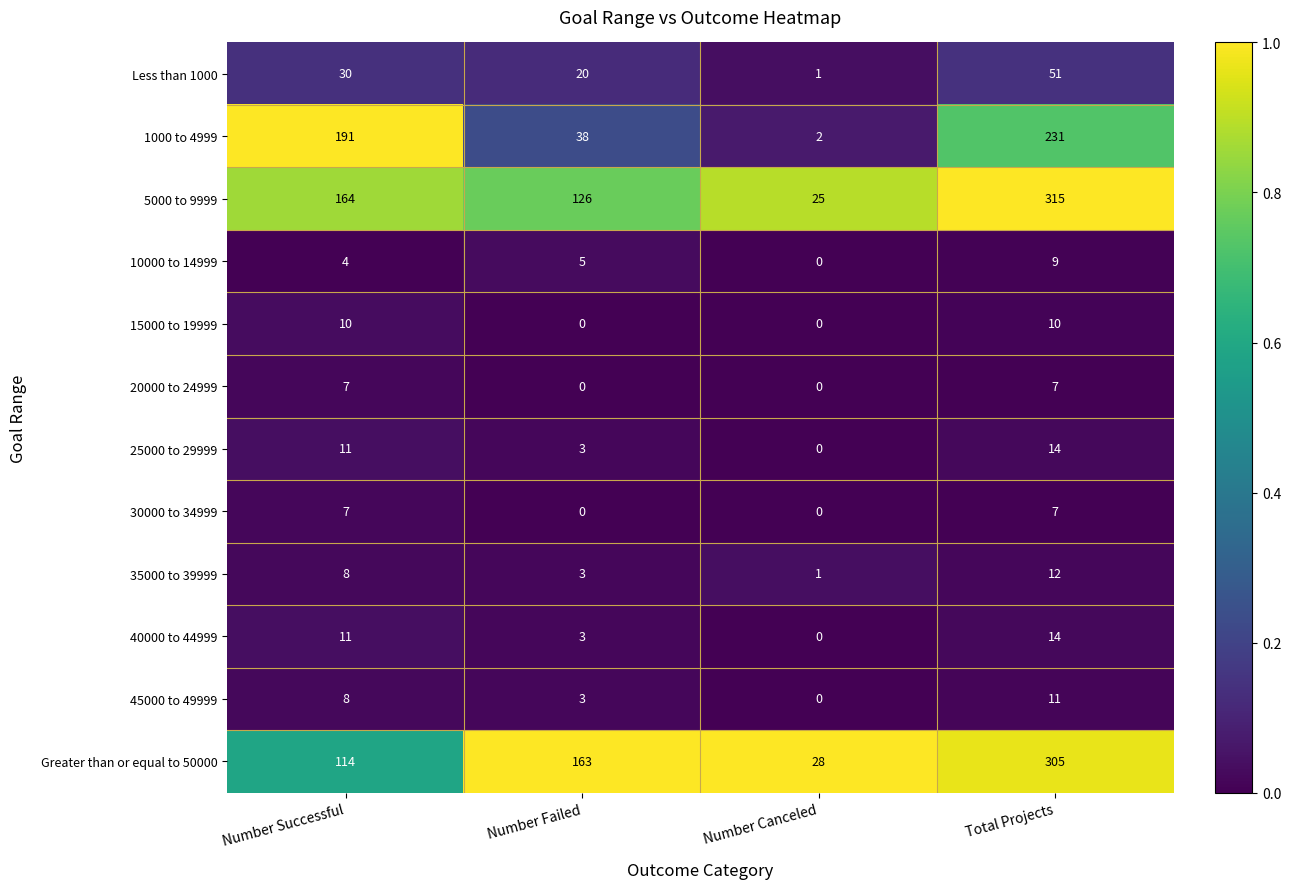

Which category has the highest value across all series?

Total Projects